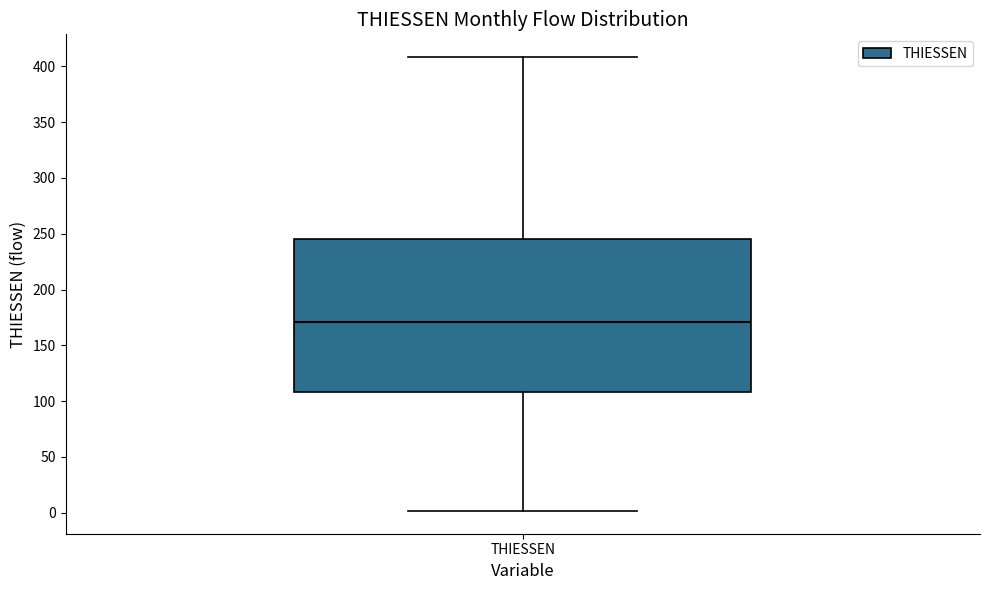

Transcribe this box plot: give where the median line is, the range the box spans, and where the two whiskers end, as read against the y-axis. The values are not printed on the chart, so give them approximately, as read against the axis.

median 170, box 110 to 245, whiskers 0 to 410